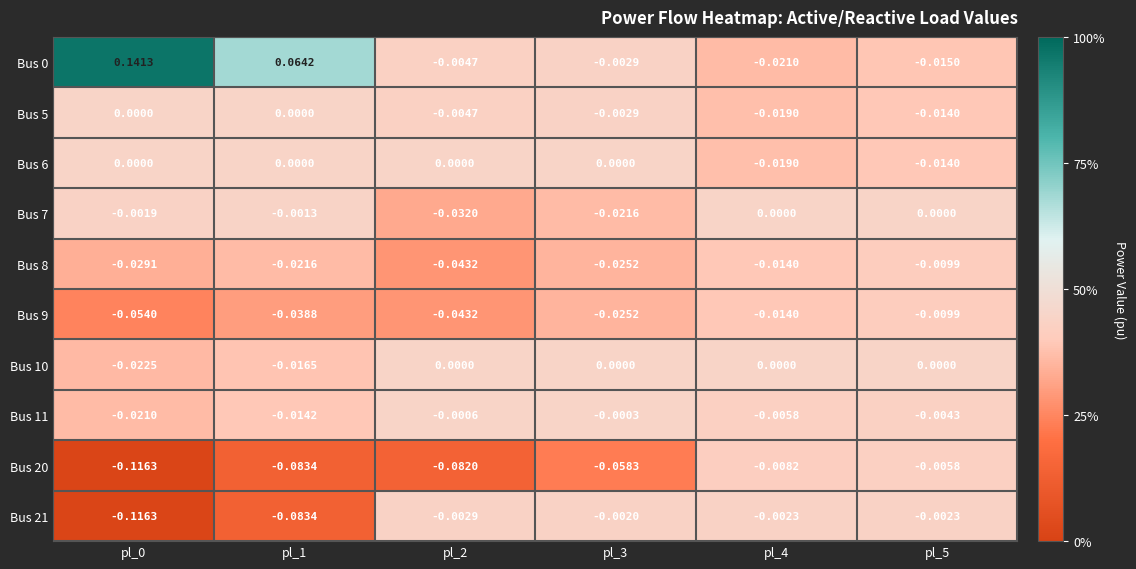

Is the value of Bus 11 at pl_1 greater than the value of Bus 8 at pl_4?

No